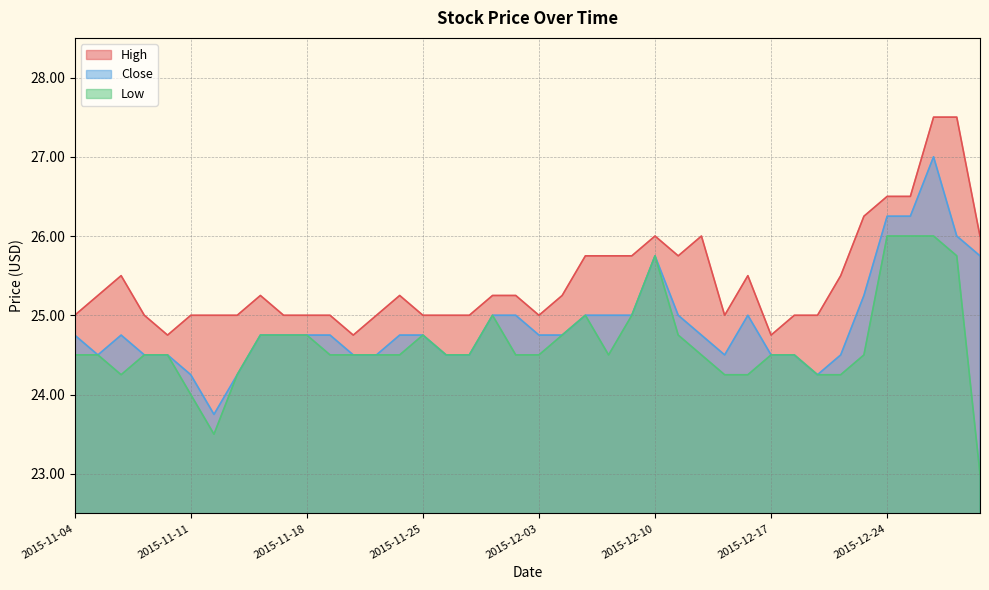

What is the minimum value shown in the chart?

23.0